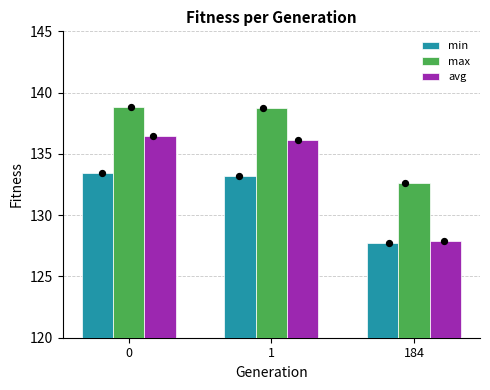

What is the total value across all series at 184?

388.3